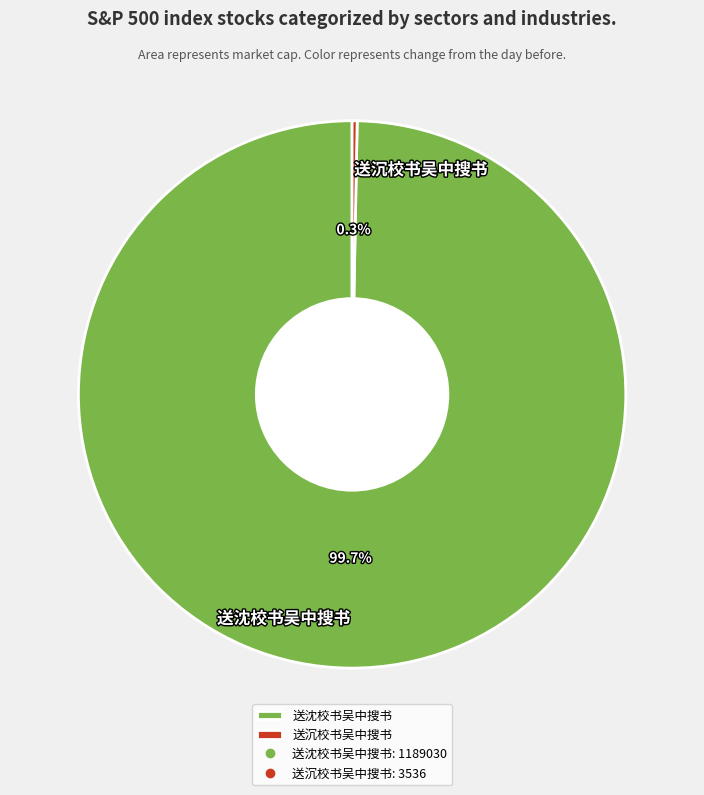

How many segments does this pie chart have?

2